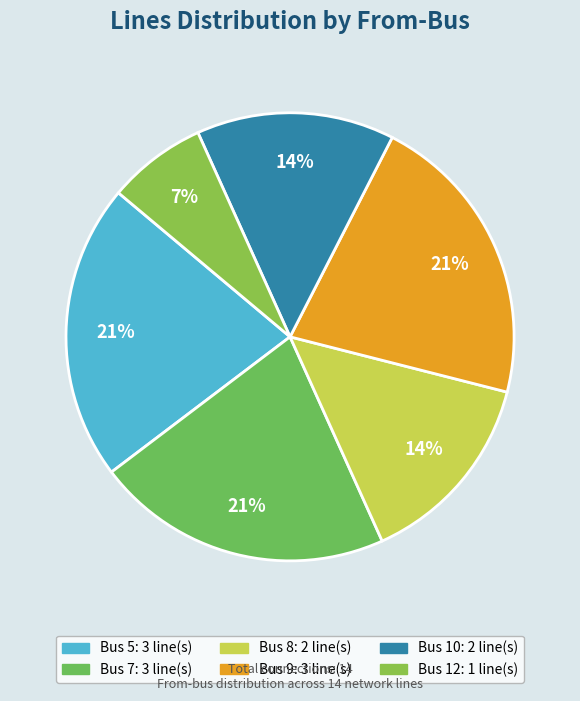

To the nearest percent, what is the average slice percentage?

17%